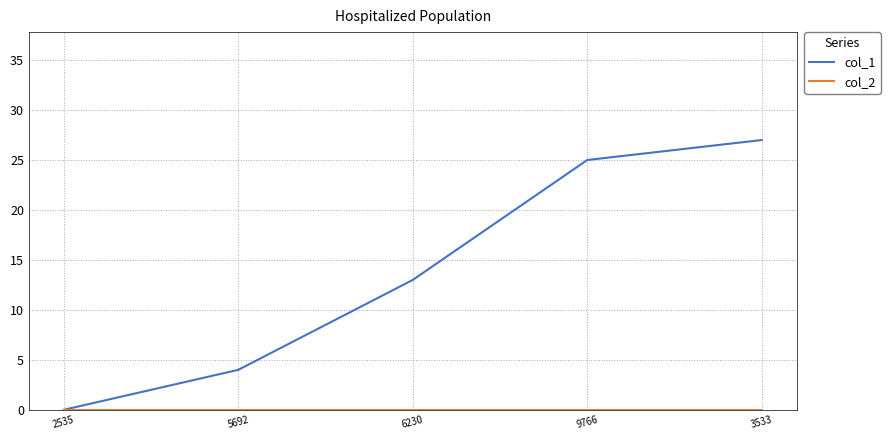

The value of col_1 at 2535 is 0. True or false?

True